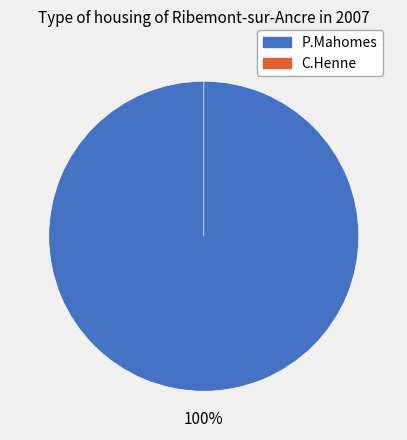

To the nearest percent, what is the combined percentage of P.Mahomes and C.Henne?

100%